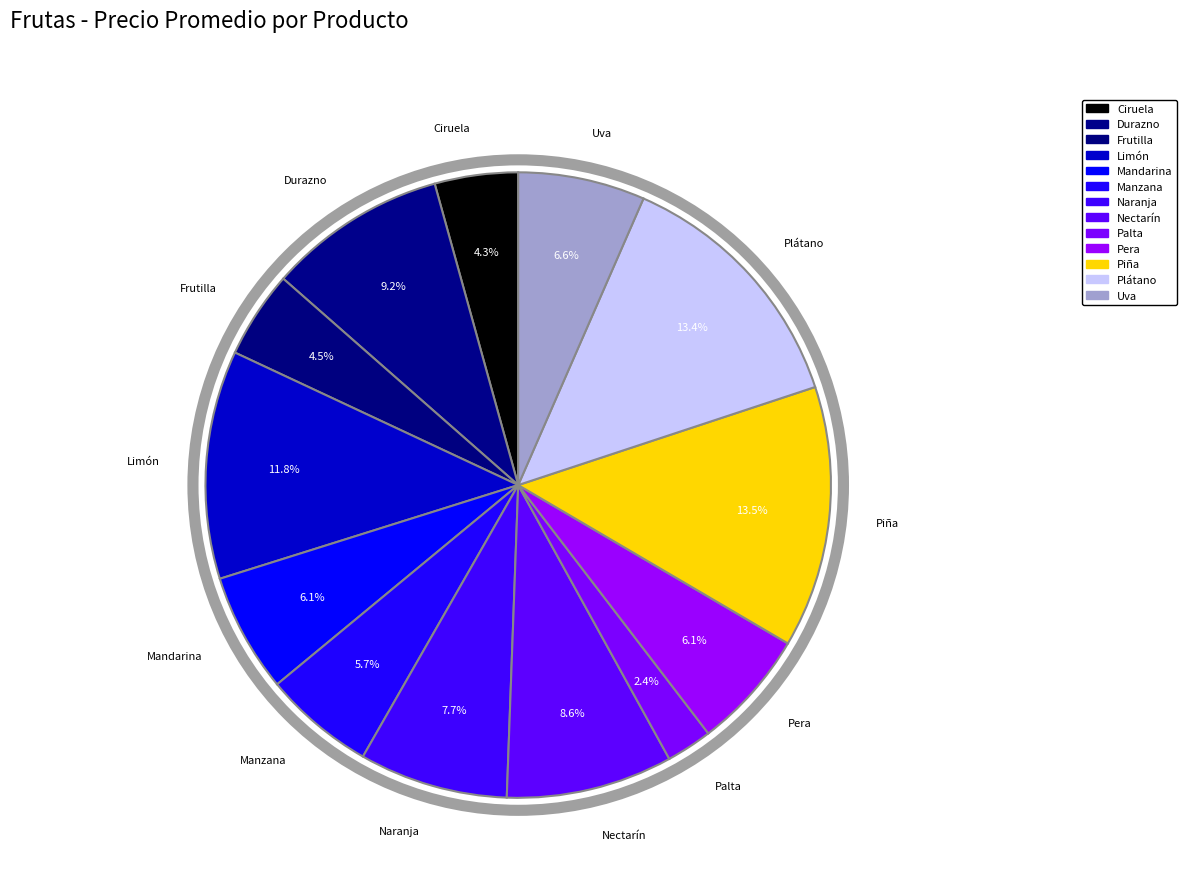

To the nearest percent, what is the difference between the Limón and Mandarina slice percentages?

6%